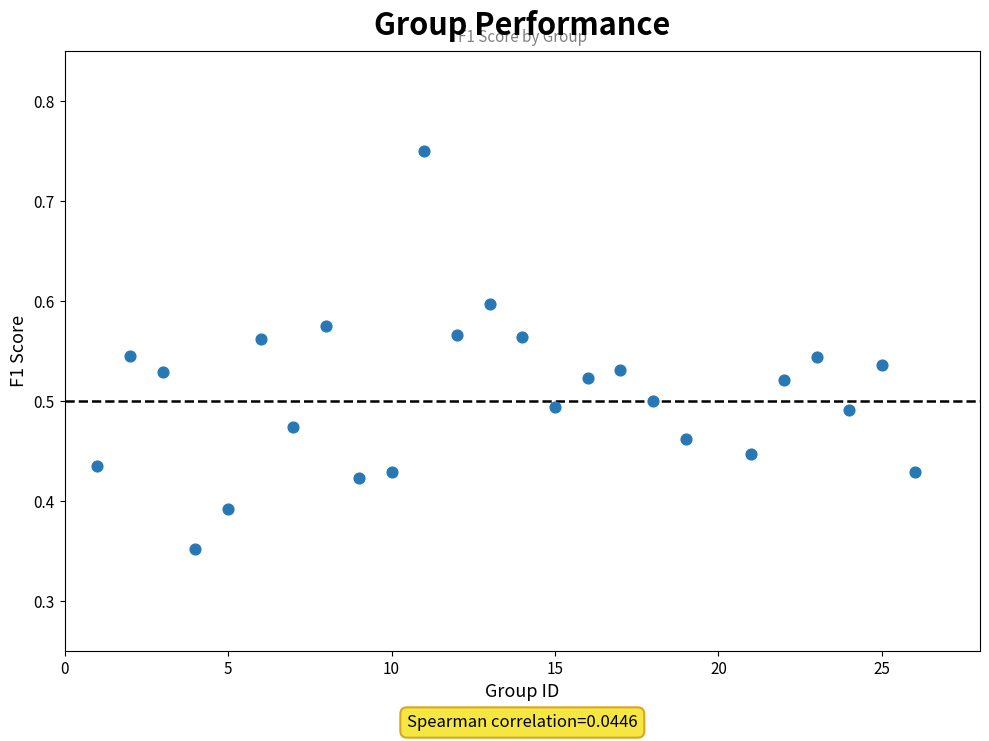

What is the range of X values (max minus min)?

25.0